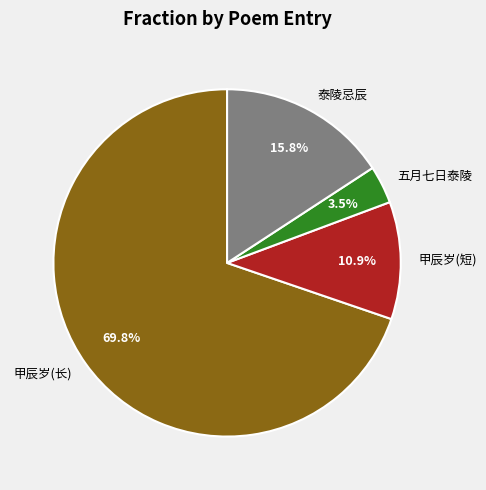

What is the largest slice in the pie chart?

甲辰岁(长)